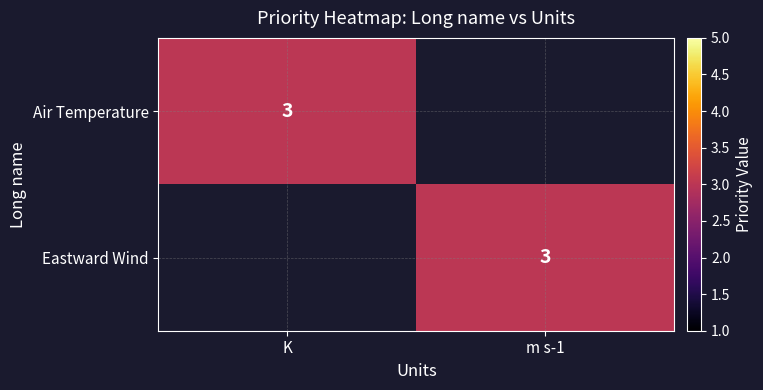

True or false: Air Temperature has a value of 2 at K.

False